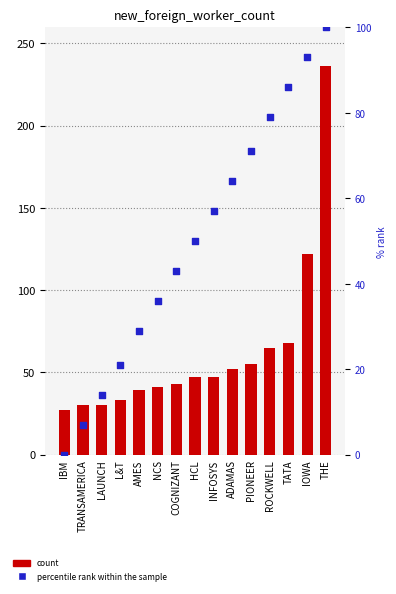

Is the value of percentile rank within the sample at IBM greater than the value of new_foreign_worker_count at LAUNCH?

No